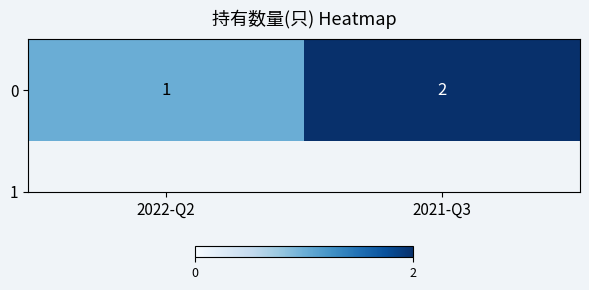

Count the values in the range 1 to 2.

2